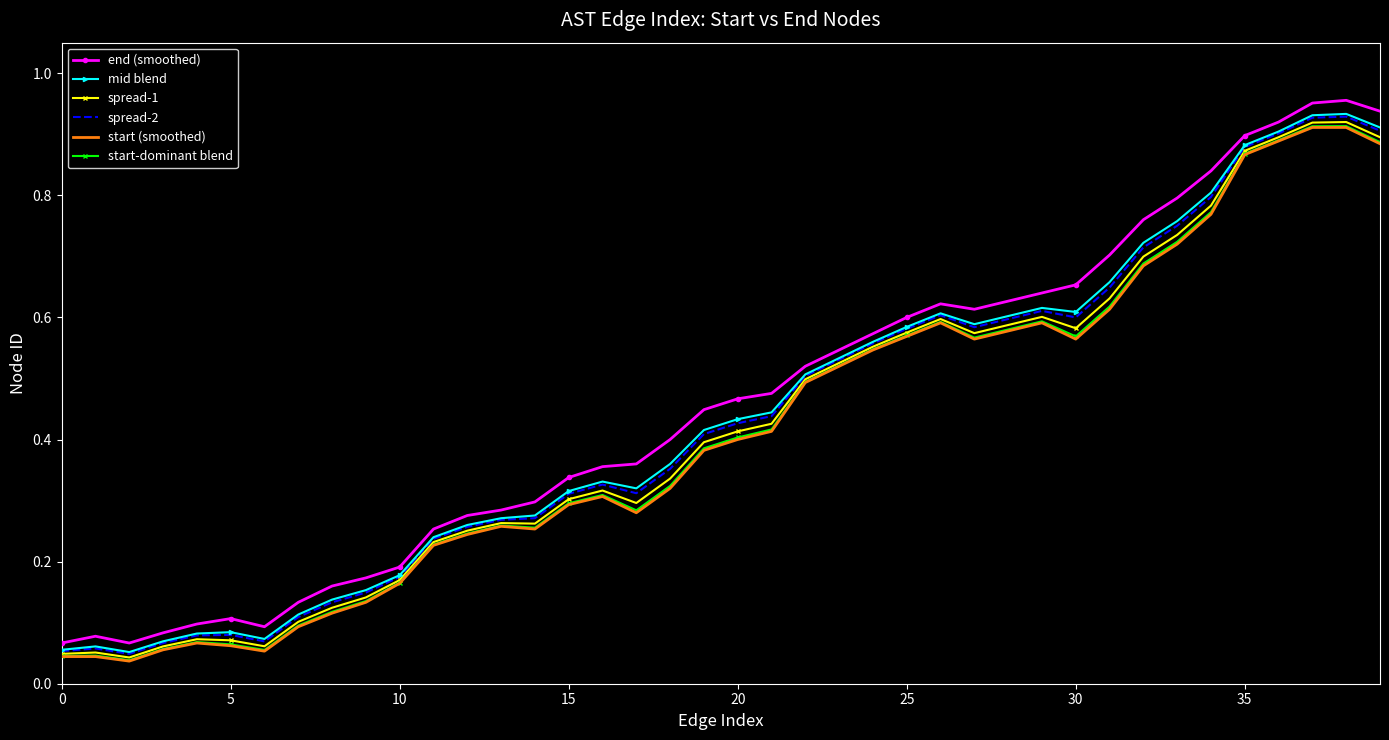

Which series has the widest spread of values?

end (smoothed)